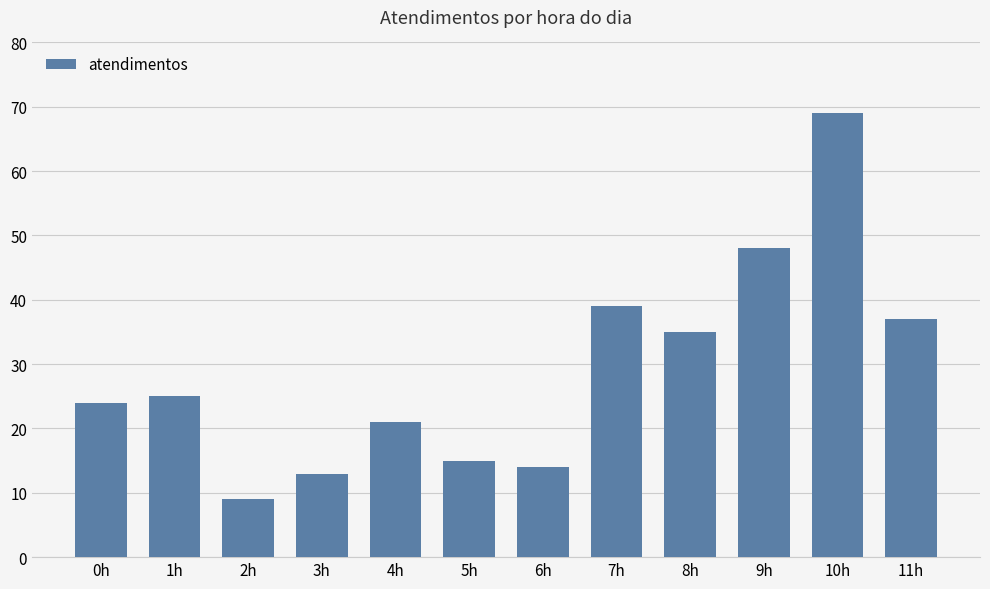

How many data points are less than 25?

6